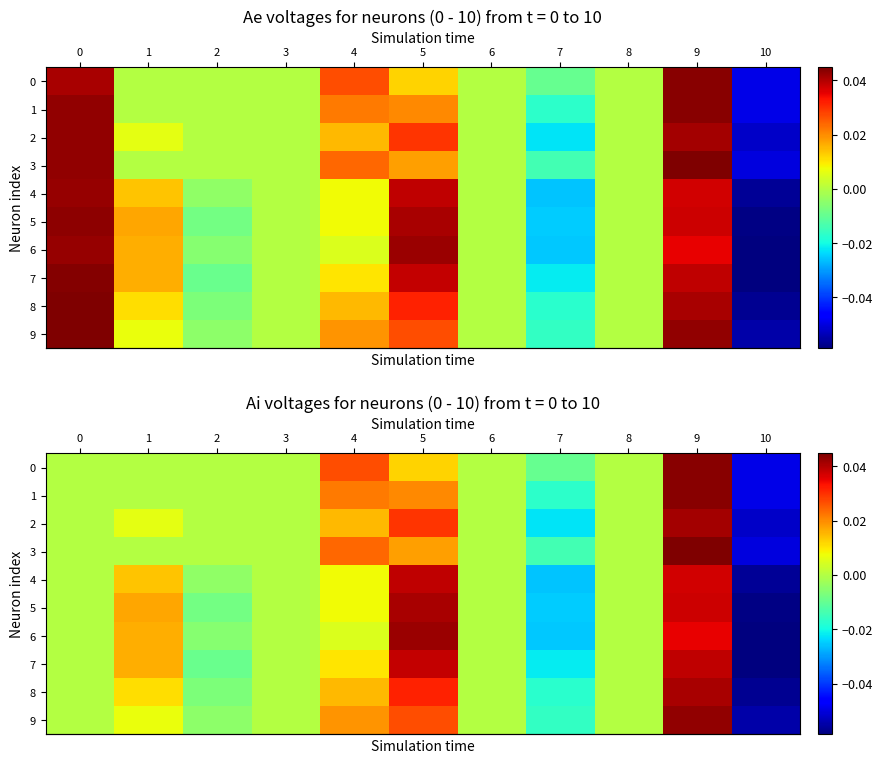

How many positive values does the row_0 series have?

3